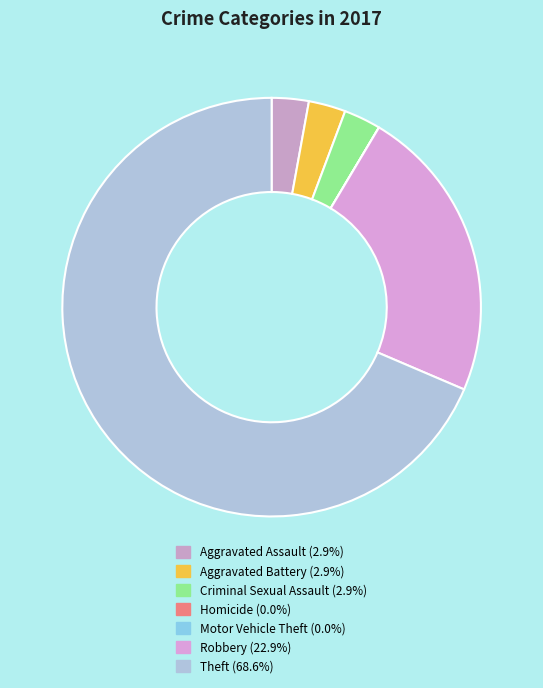

Rank the categories by value from lowest to highest.

Homicide, Motor Vehicle Theft, Aggravated Assault, Aggravated Battery, Criminal Sexual Assault, Robbery, Theft